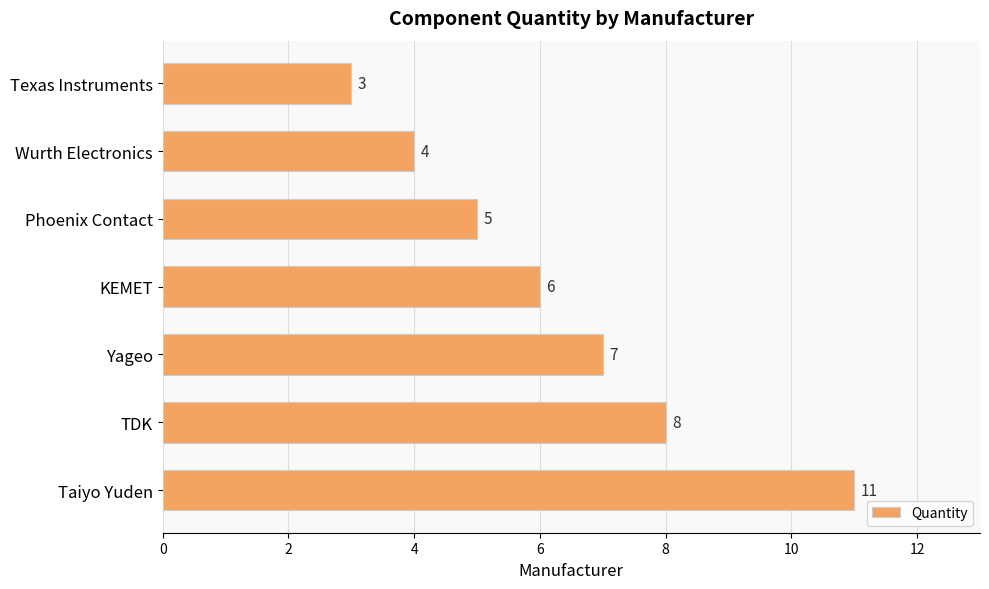

What is the smallest value displayed?

3